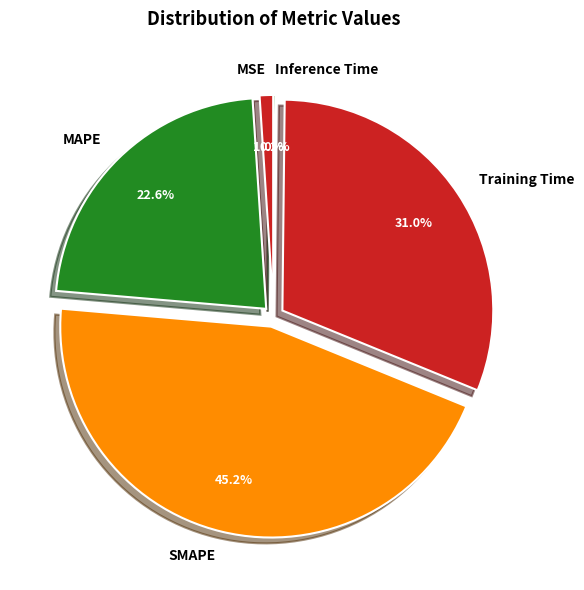

True or false: SMAPE accounts for 52% of the total.

False